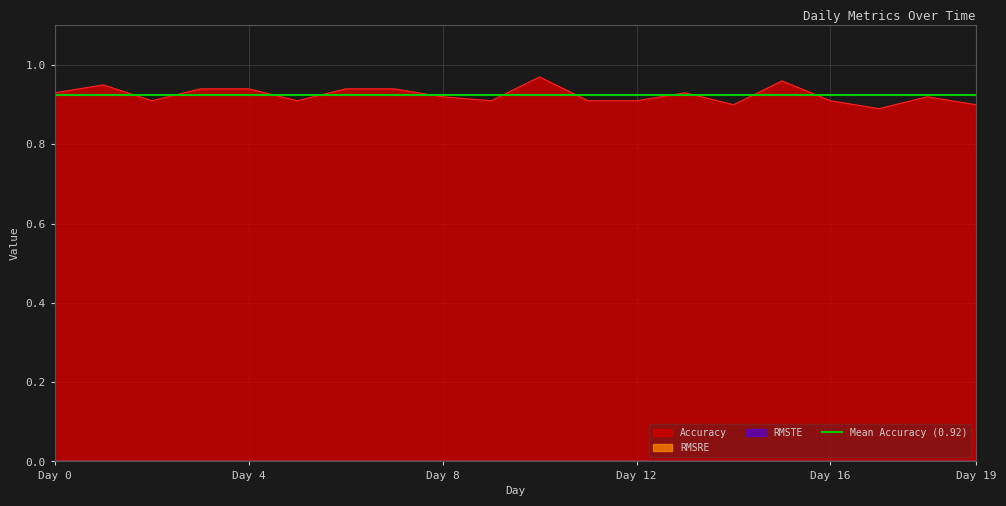

What are all the series names shown in the legend?

Accuracy, RMSRE, RMSTE